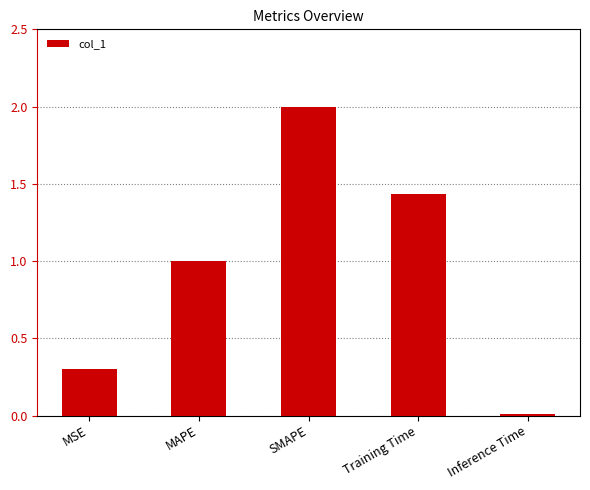

Between Inference Time and SMAPE, which is larger?

SMAPE